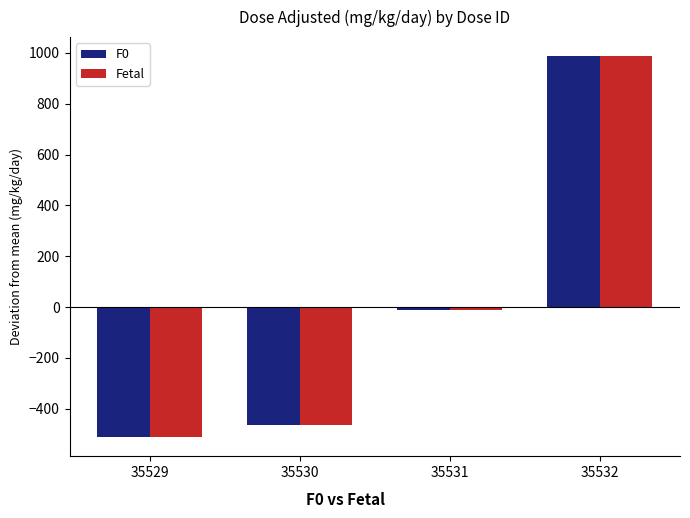

Reading left to right, what are all the values shown in this chart?

F0: -512.5	-462.5	-12.5	987.5
Fetal: -512.5	-462.5	-12.5	987.5